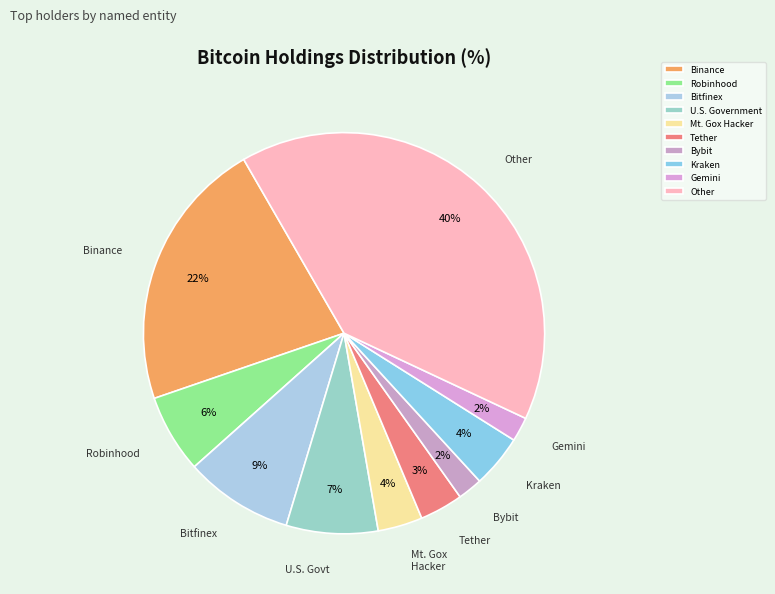

Does Bybit account for over 50% of the chart?

No